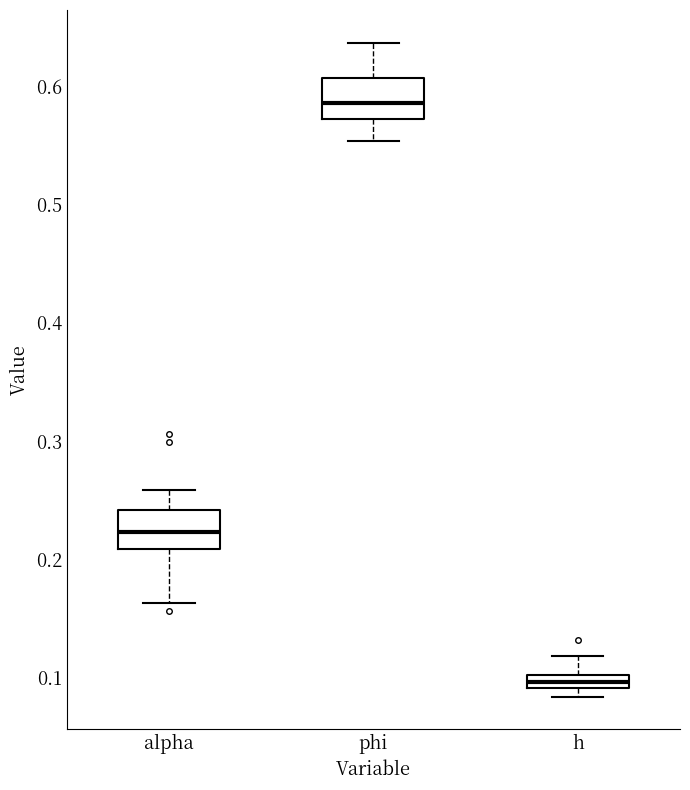

Which box's median line is the highest?

phi